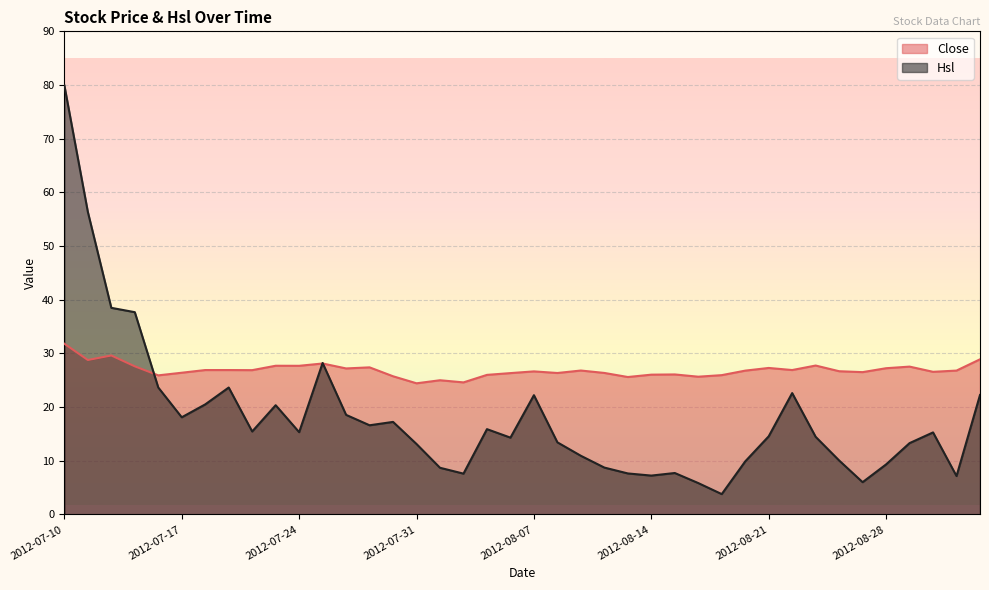

Which series changed the most between 2012-07-12 and 2012-08-08?

Hsl